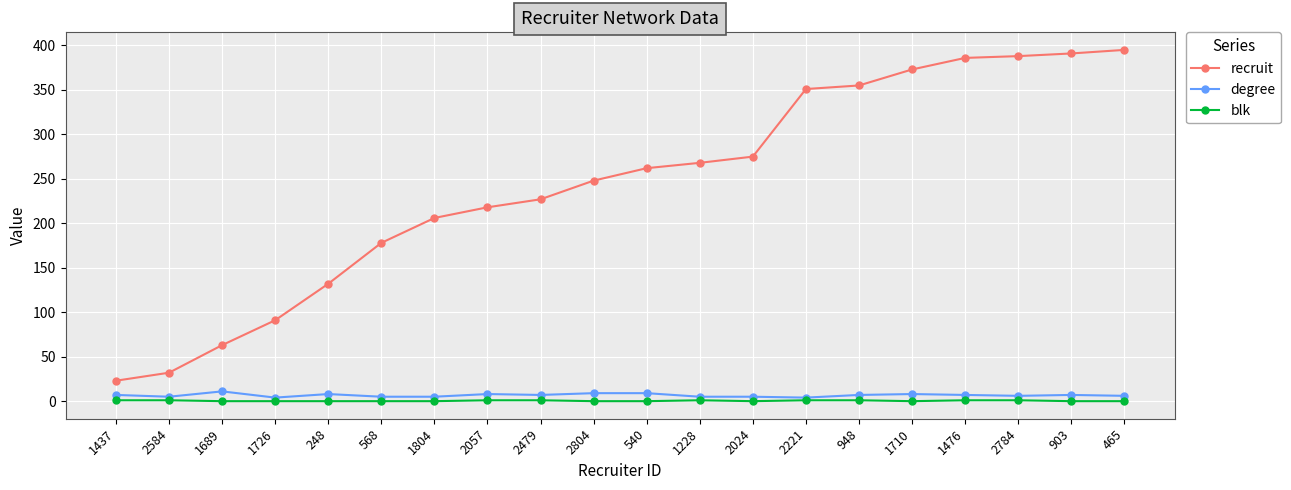

Count the degree values in the range 5 to 8.

15